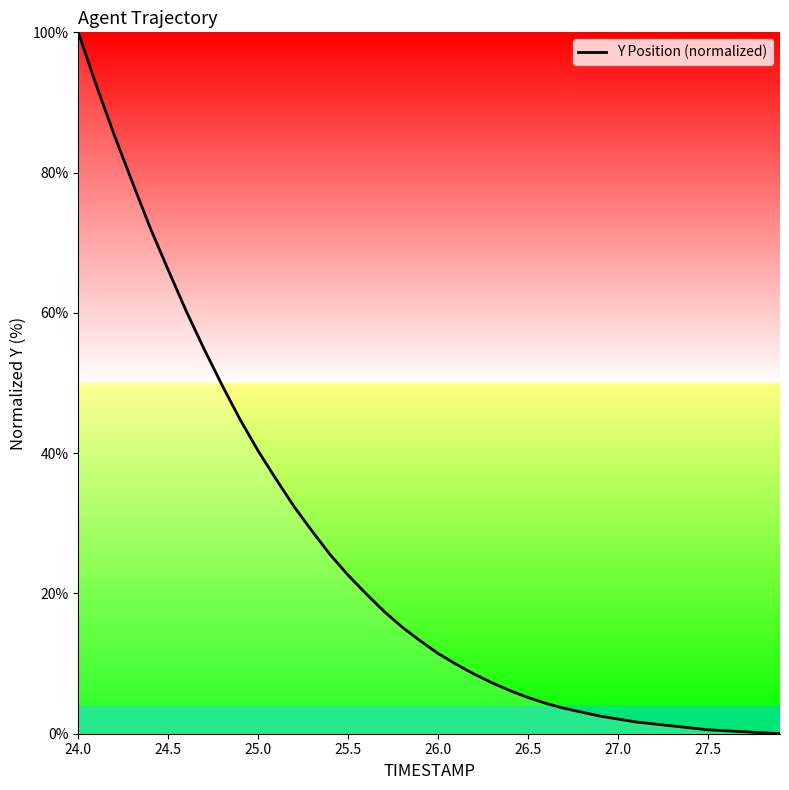

What is the maximum value shown in the chart?

100.0